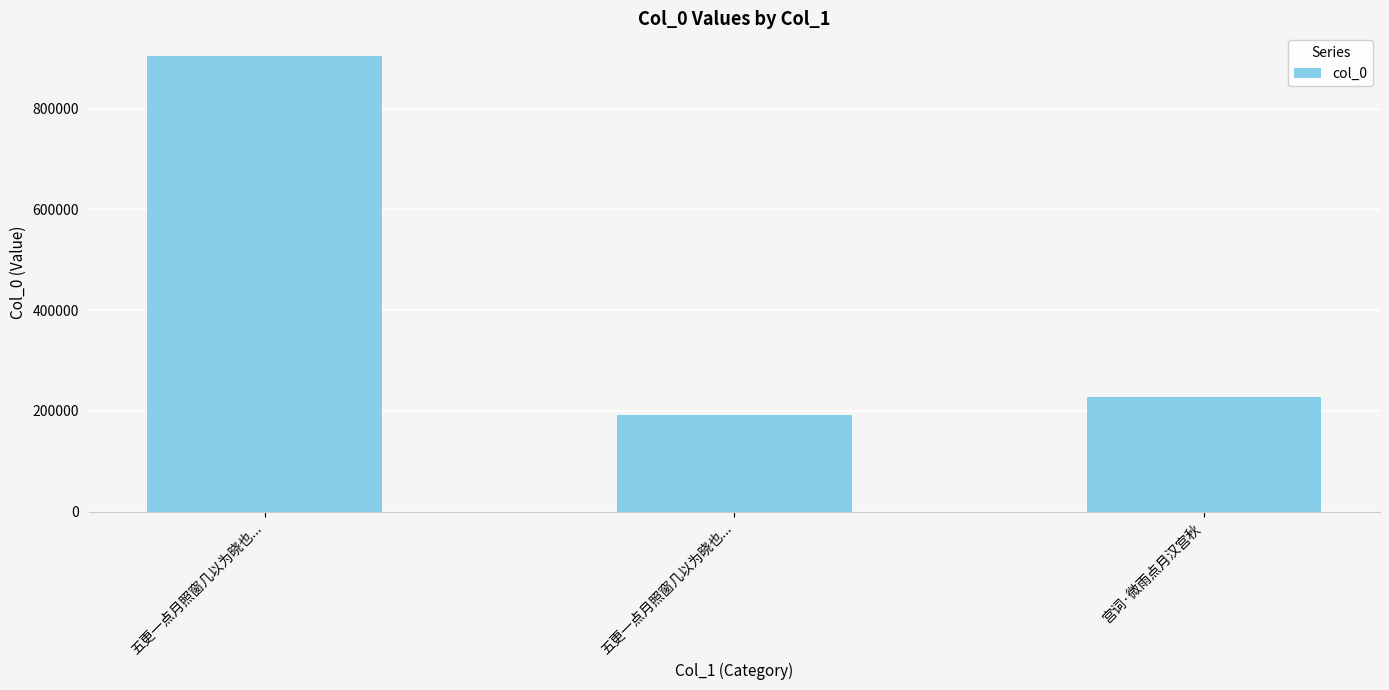

Are the bars horizontal?

No